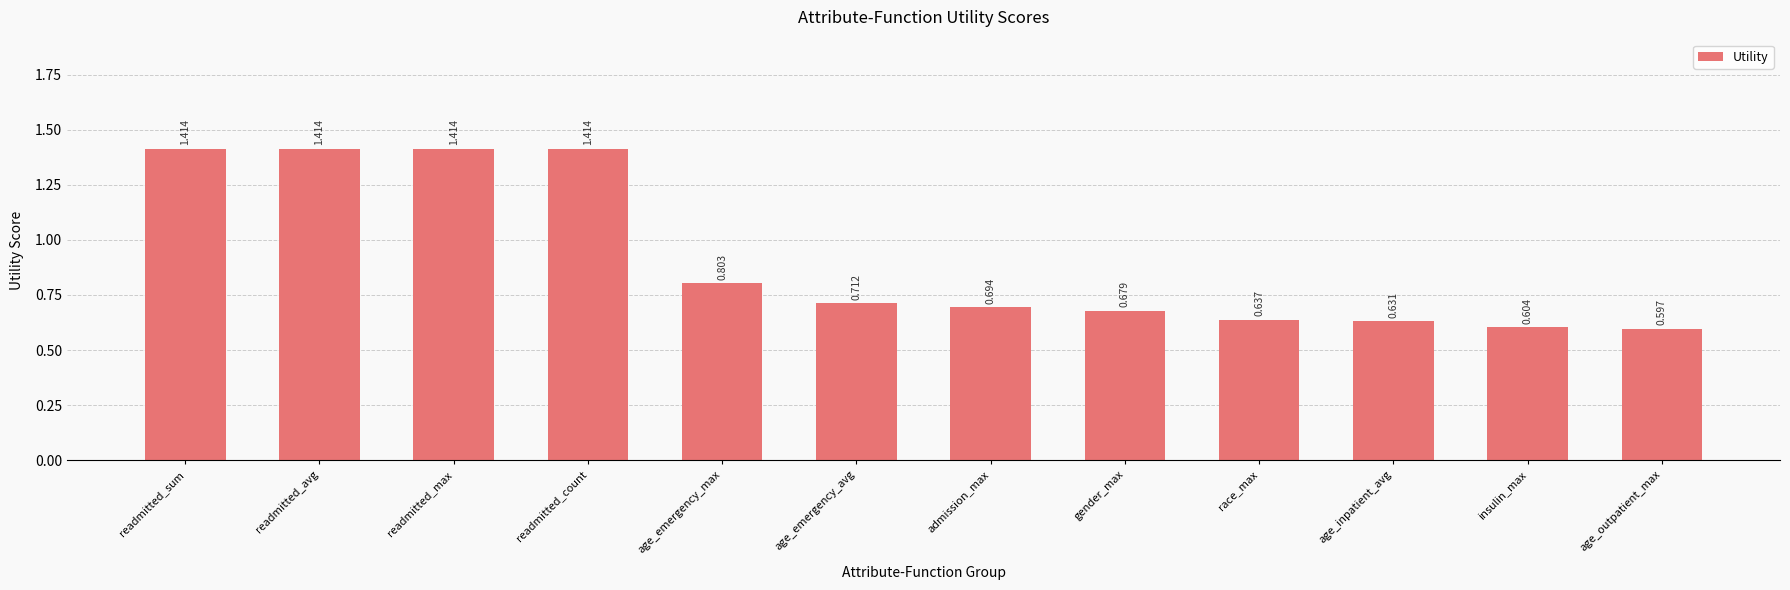

Which category has the lowest value across all series?

age_outpatient_max